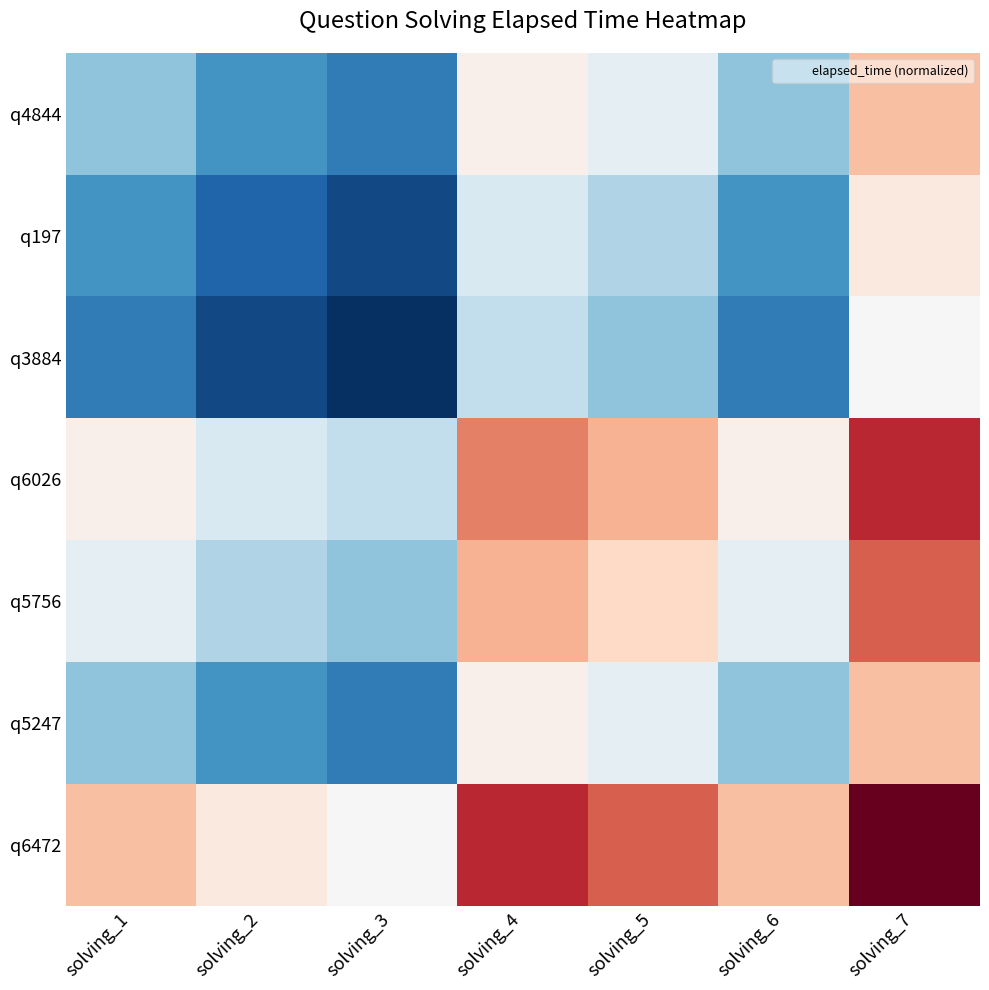

What is the smallest value displayed?

-1.0